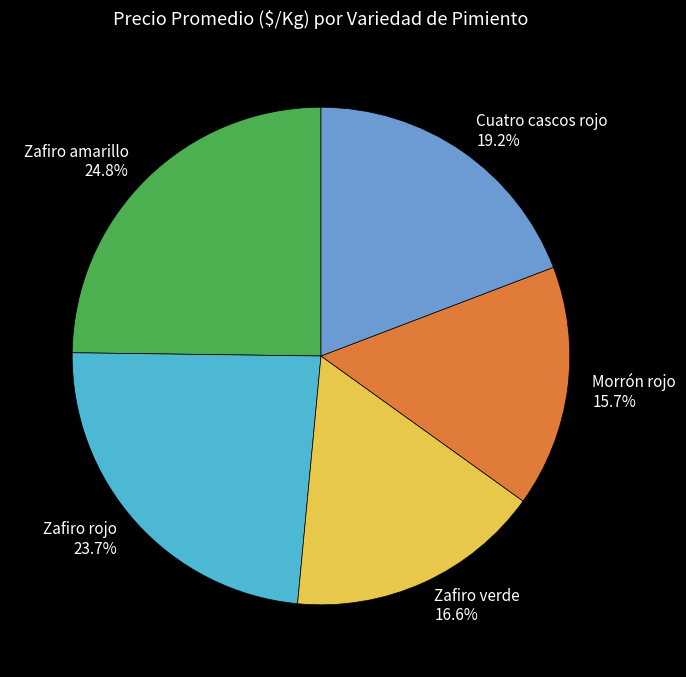

Combined, do Zafiro verde 16.6% and Cuatro cascos rojo 19.2% account for over 50%?

No